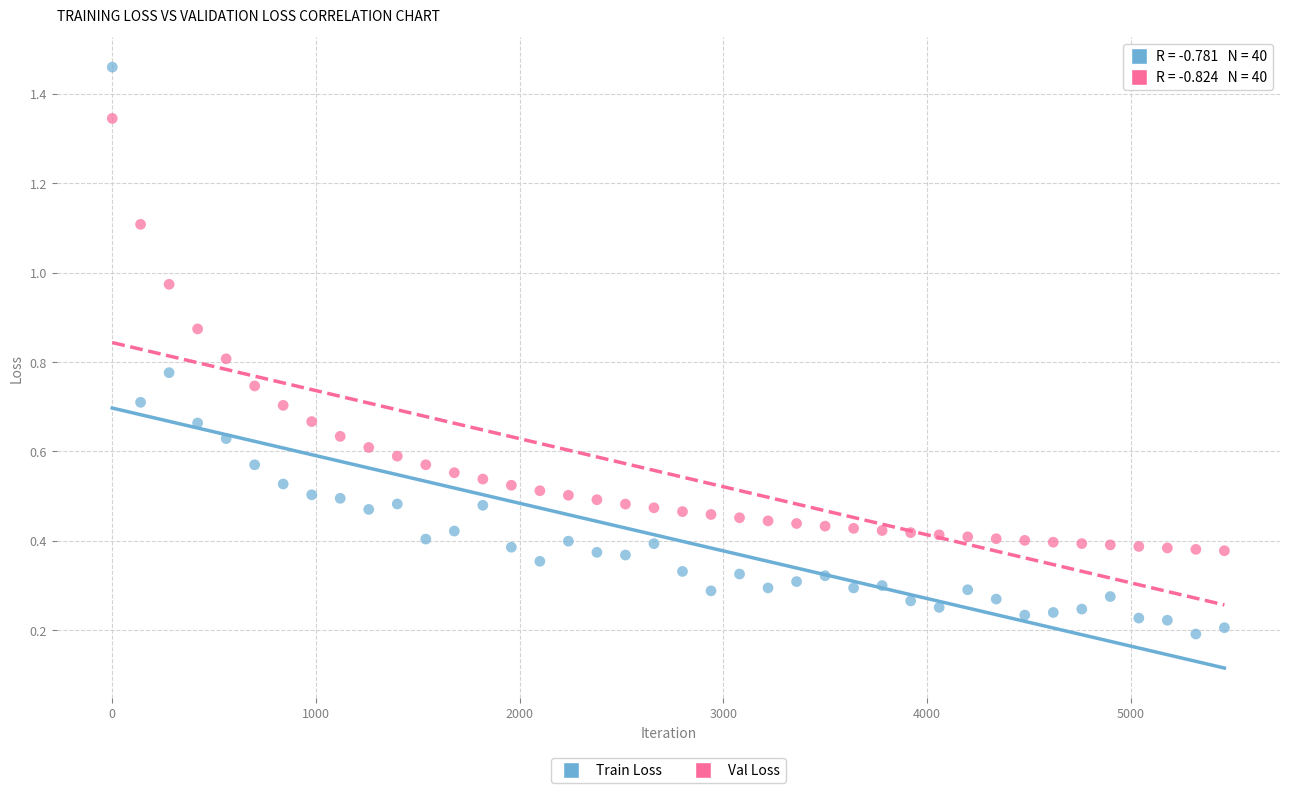

Which series has the largest Y range (max minus min)?

Train Loss